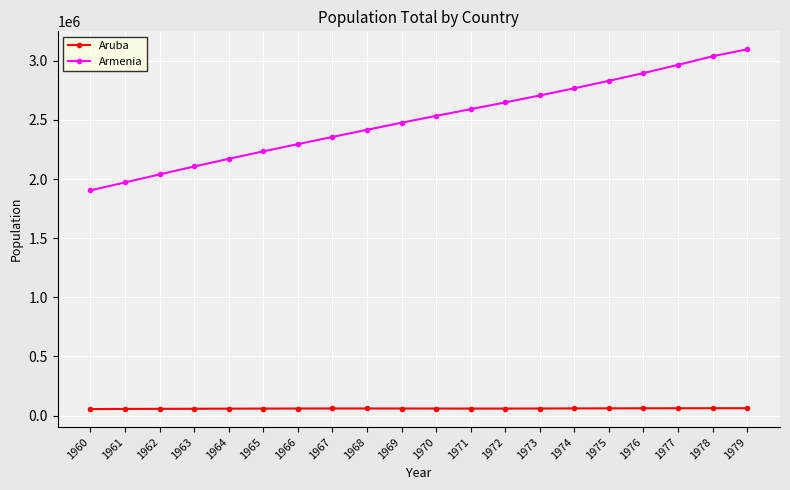

Which series has the widest spread of values?

Armenia